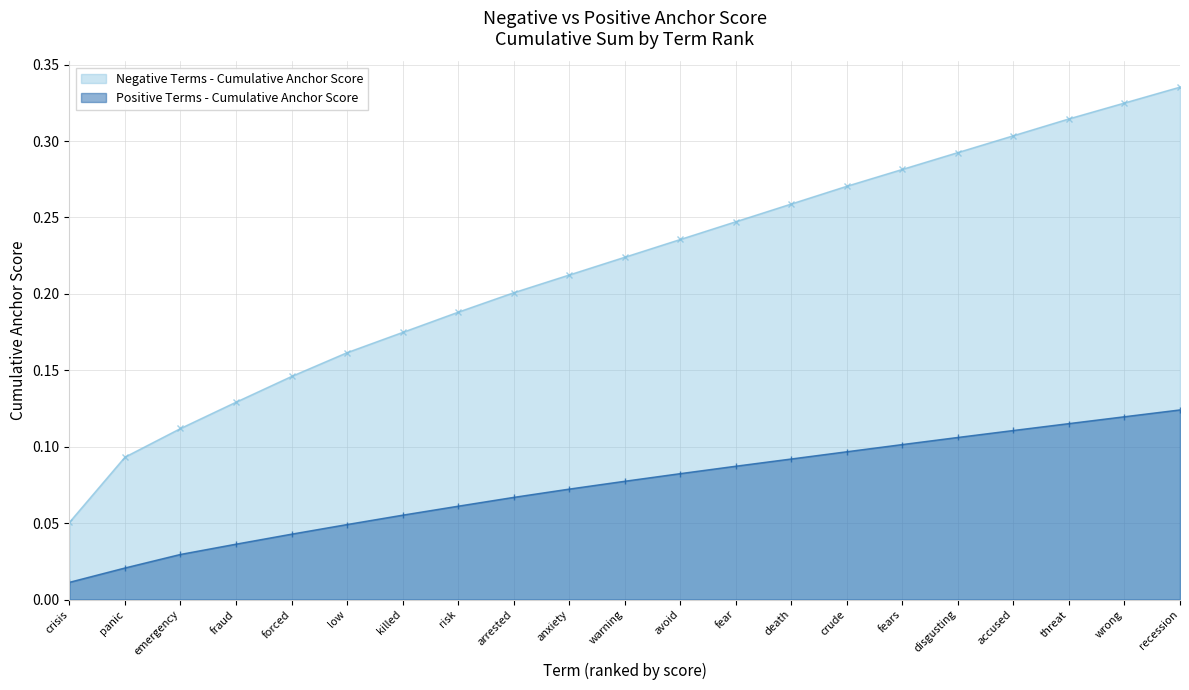

At crude, list the series in order from largest to smallest.

Negative Terms - Cumulative Anchor Score, Positive Terms - Cumulative Anchor Score